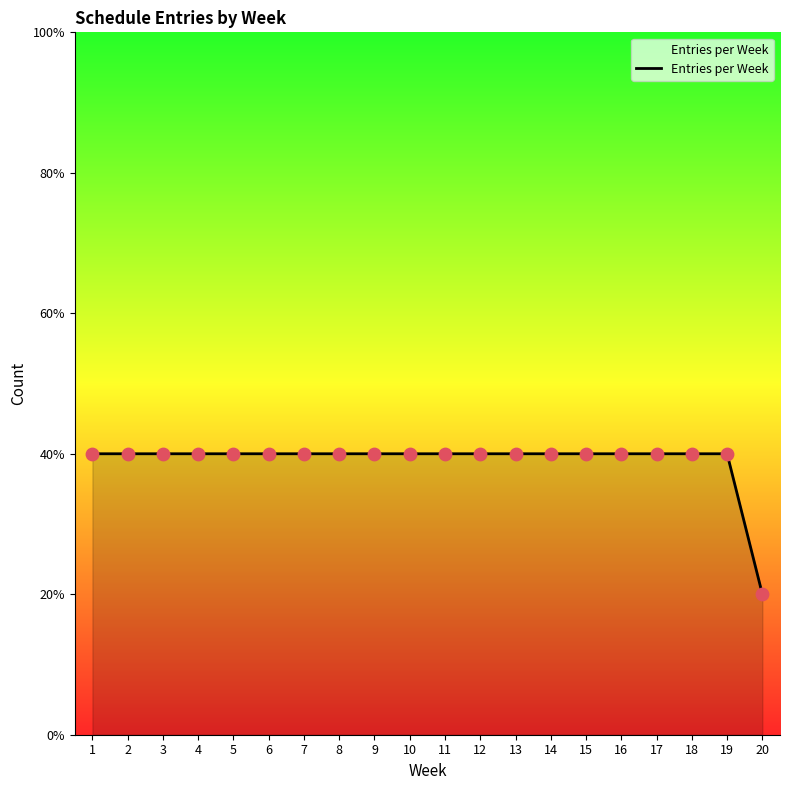

Is this an area chart (filled region under the line)?

Yes